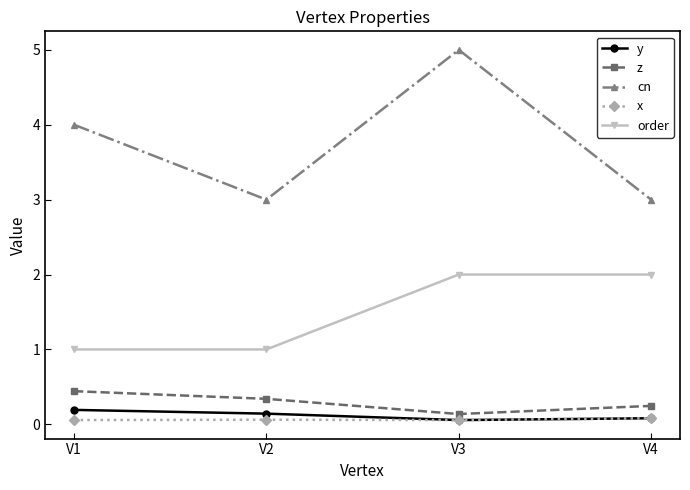

Reading right to left, transcribe all the data shown in this chart.

y: V4=0.1	V3=0.1	V2=0.1	V1=0.2
z: V4=0.2	V3=0.1	V2=0.3	V1=0.4
cn: V4=3.0	V3=5.0	V2=3.0	V1=4.0
x: V4=0.1	V3=0.1	V2=0.1	V1=0.1
order: V4=2.0	V3=2.0	V2=1.0	V1=1.0